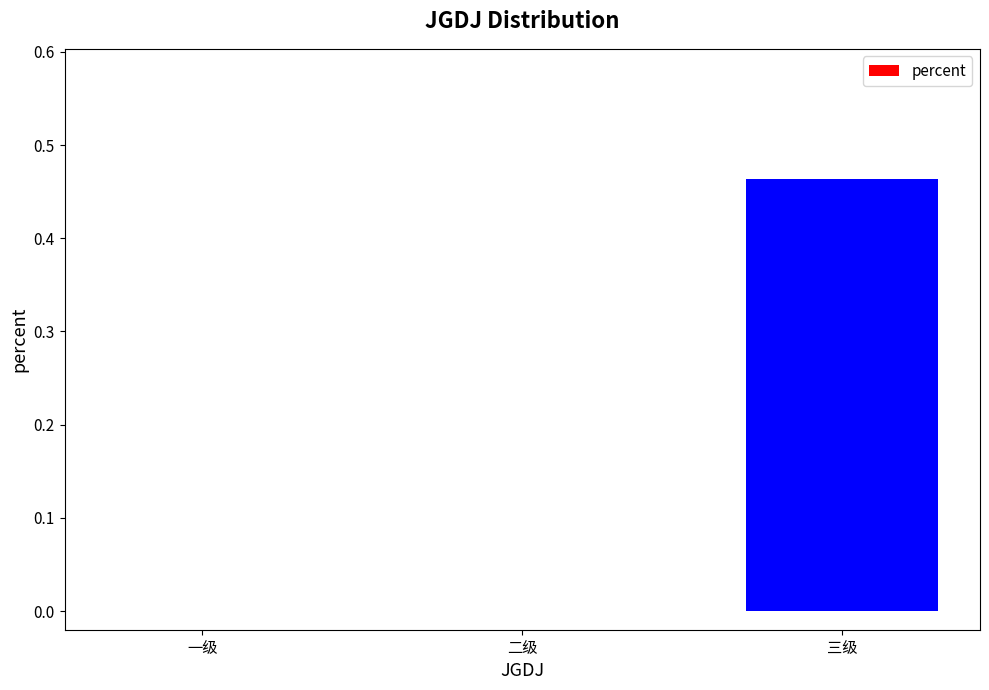

True or false: the data shows 0.1 at 三级.

False